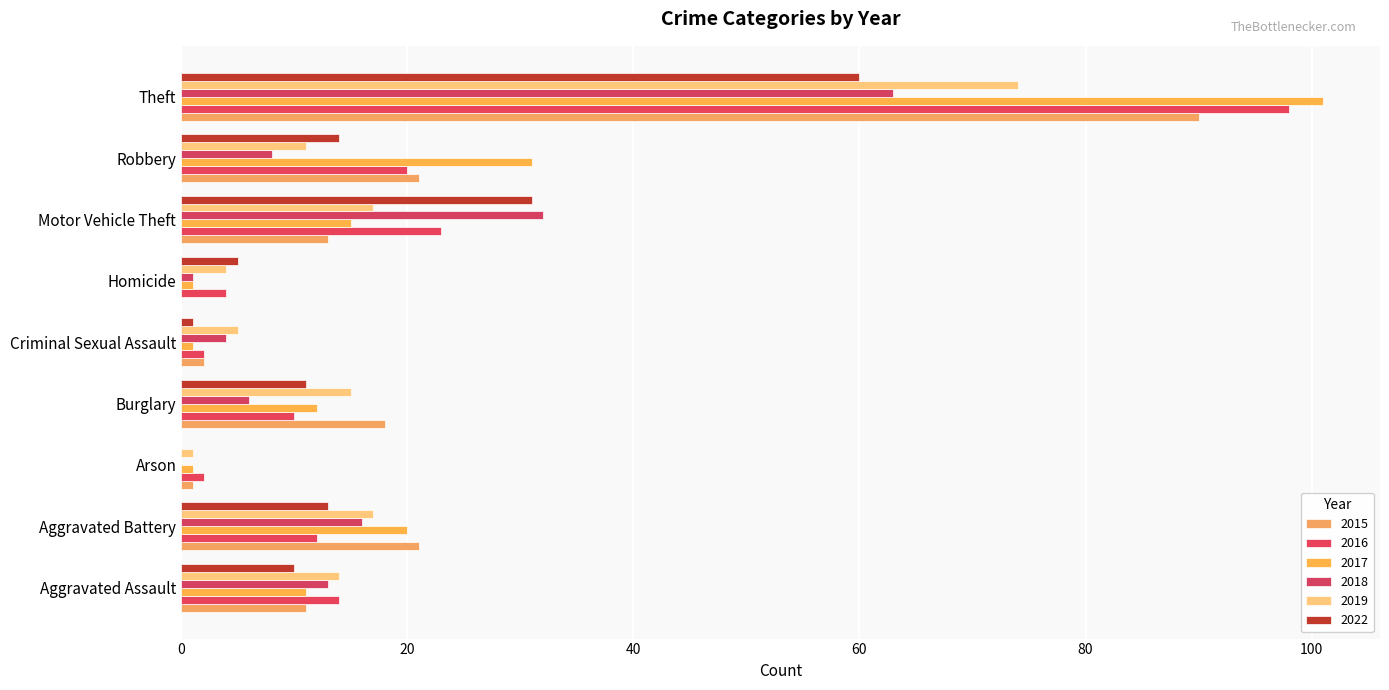

Reading left to right, list all the values displayed in this chart.

2015: 11	21	1	18	2	0	13	21	90
2016: 14	12	2	10	2	4	23	20	98
2017: 11	20	1	12	1	1	15	31	101
2018: 13	16	0	6	4	1	32	8	63
2019: 14	17	1	15	5	4	17	11	74
2022: 10	13	0	11	1	5	31	14	60